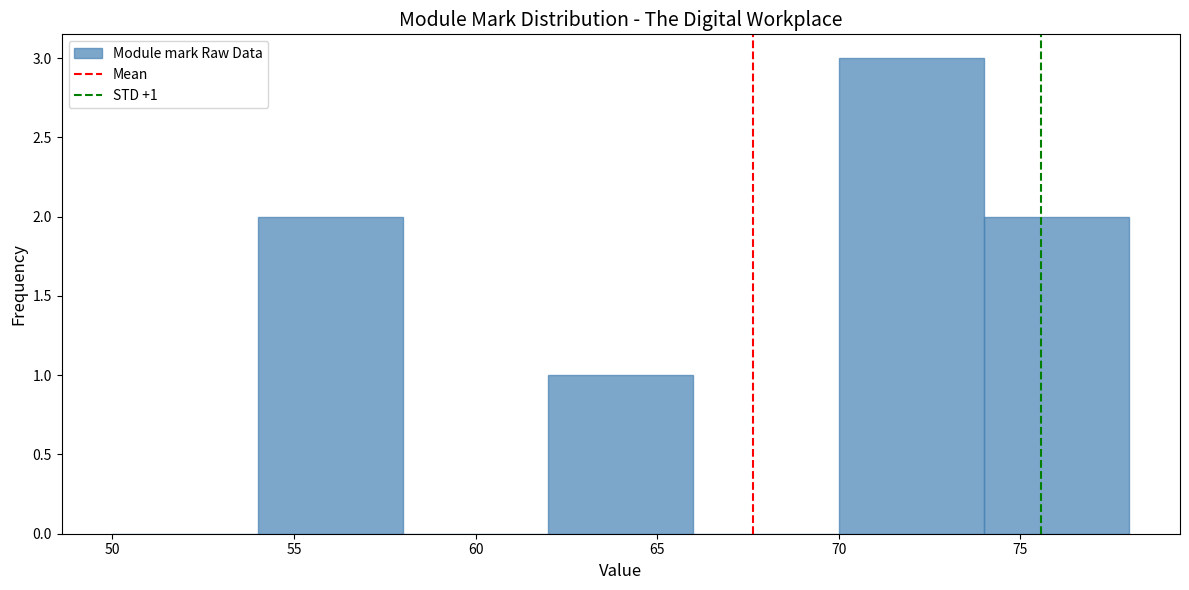

Over which range of the x-axis is the bar tallest?

70 to 74